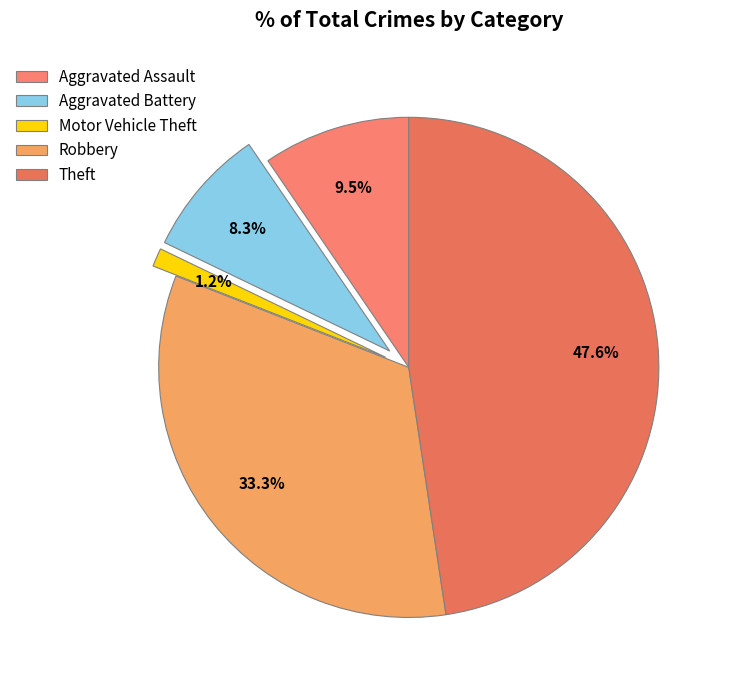

Between Robbery and Motor Vehicle Theft, which is larger?

Robbery